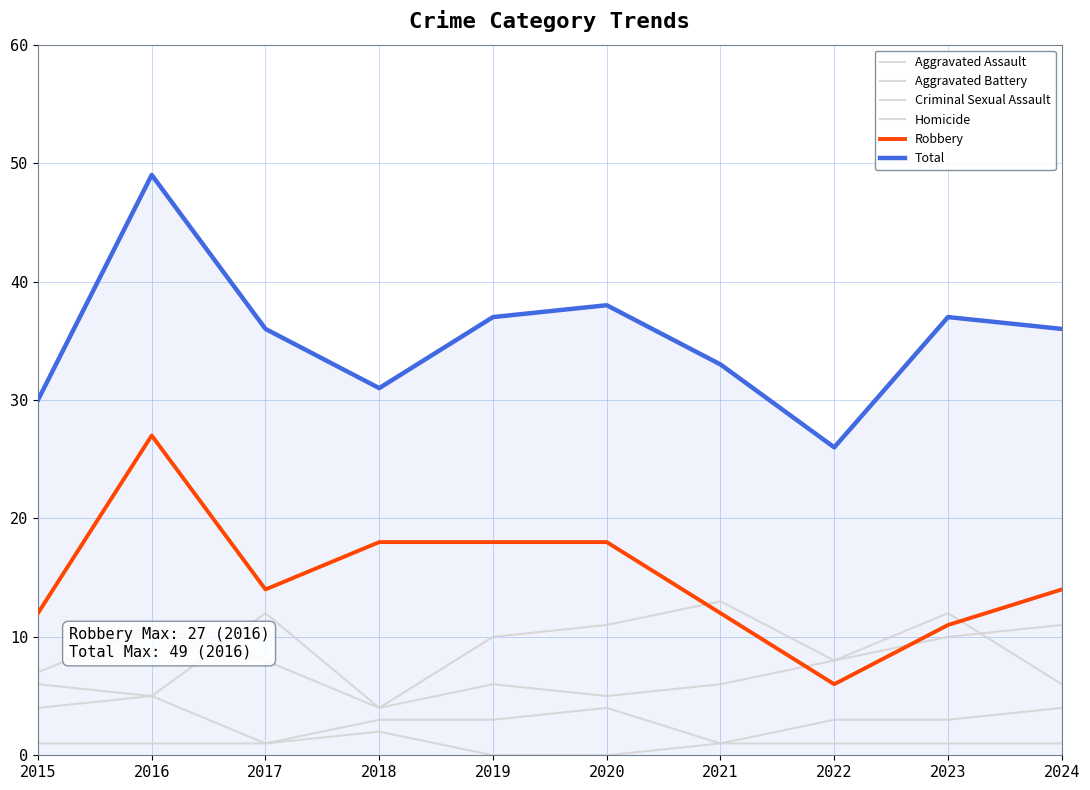

What is the difference between the Total values at 2015 and 2023?

7